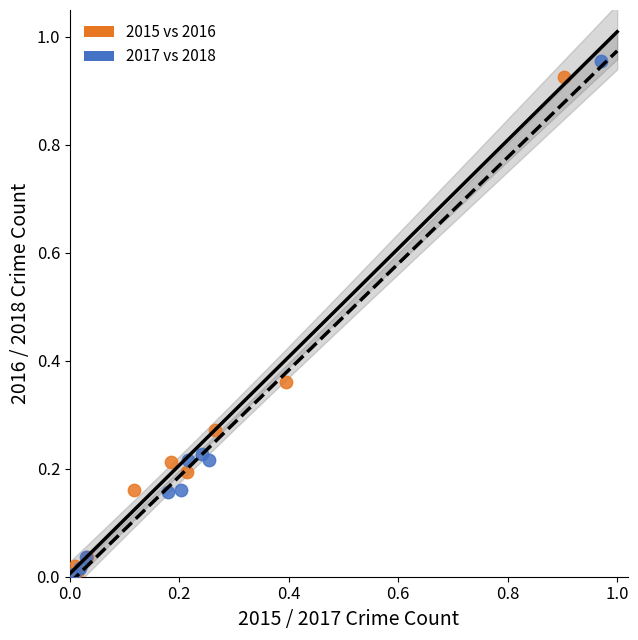

Which series has the widest spread of Y values?

2017 vs 2018